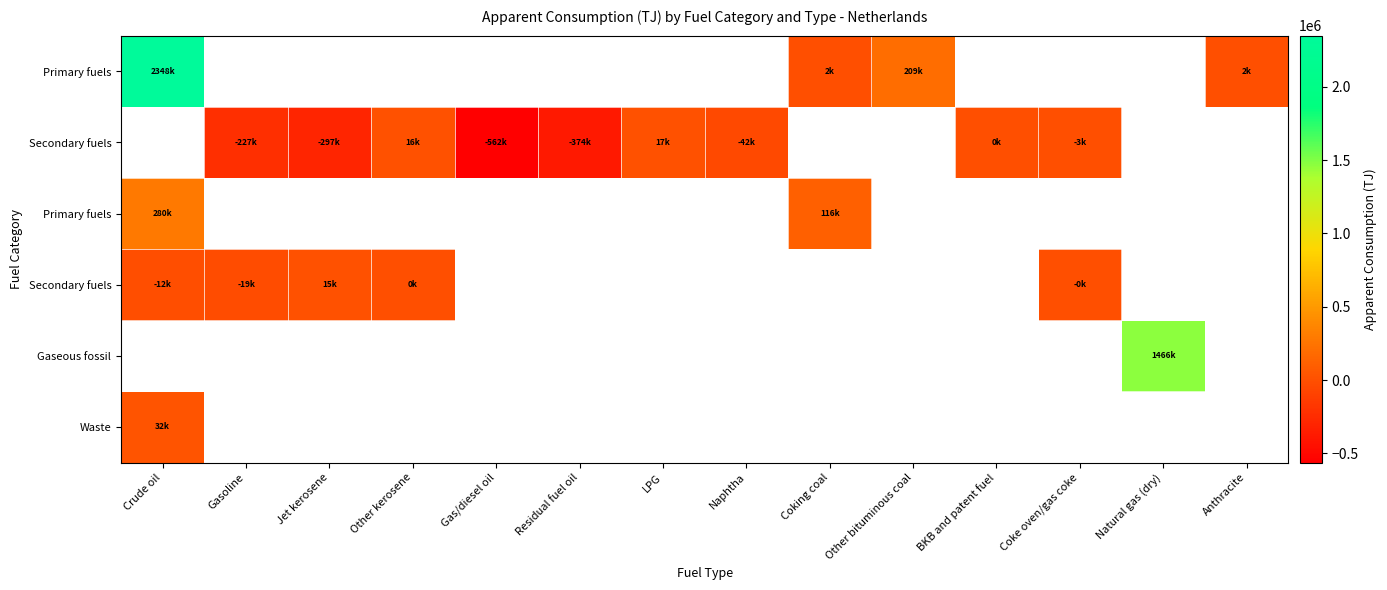

What is the total value across all series at Gasoline?

-245500